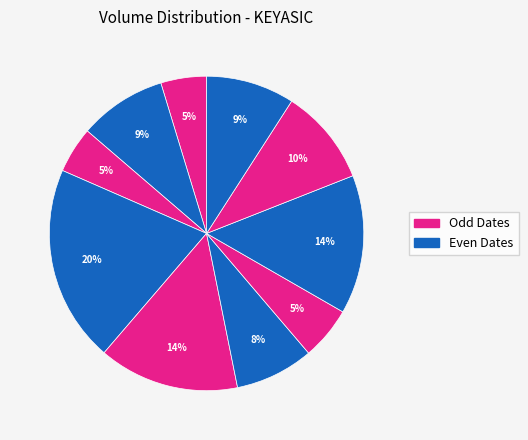

Count the number of slices in the pie.

10